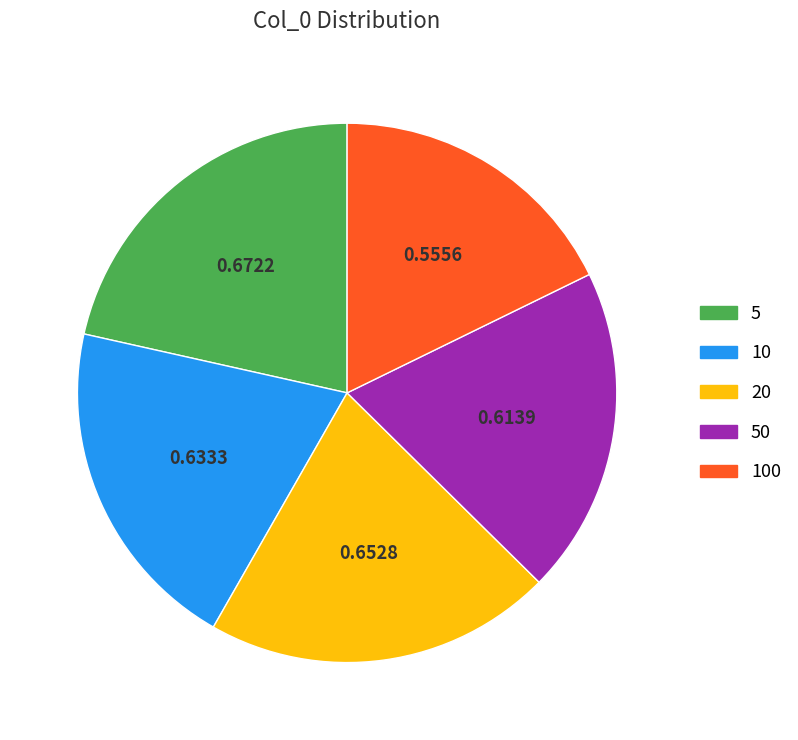

Rank the categories by value from lowest to highest.

100, 50, 10, 20, 5